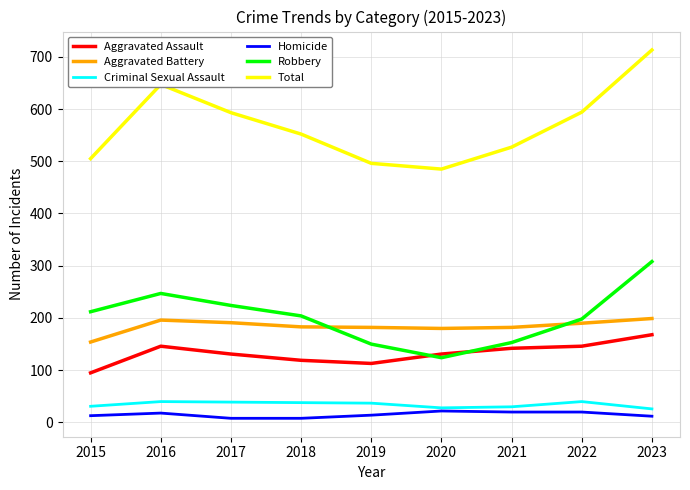

How many lines are shown in the chart?

6